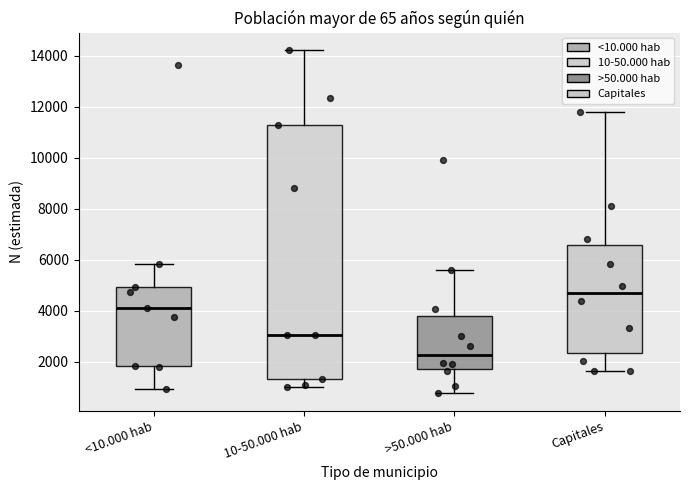

Reading left to right, transcribe this box plot: for each box, give where its median line is, the range the box spans, and where its two whiskers end, as read against the y-axis. The values are not printed on the chart, so give them approximately, as read against the axis.

<10.000 hab: median 4200, box 1800 to 5000, whiskers 1000 to 5800
10-50.000 hab: median 3000, box 1400 to 11400, whiskers 1000 to 14200
>50.000 hab: median 2200, box 1800 to 3800, whiskers 800 to 5600
Capitales: median 4600, box 2400 to 6600, whiskers 1600 to 11800